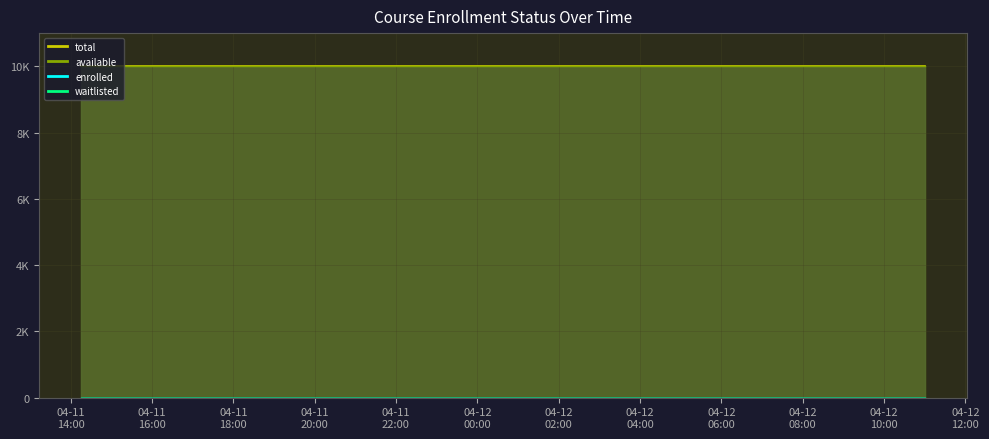

Rank the categories by enrolled value from lowest to highest.

2025-04-11T14:16:00, 2025-04-11T15:21:52, 2025-04-11T16:27:43, 2025-04-11T17:33:40, 2025-04-11T18:39:25, 2025-04-11T19:45:19, 2025-04-11T20:51:06, 2025-04-11T21:56:59, 2025-04-11T23:02:41, 2025-04-12T00:08:39, 2025-04-12T01:14:37, 2025-04-12T02:20:31, 2025-04-12T03:27:33, 2025-04-12T04:24:11, 2025-04-12T05:30:12, 2025-04-12T06:36:11, 2025-04-12T07:42:14, 2025-04-12T08:48:14, 2025-04-12T09:54:01, 2025-04-12T10:59:55